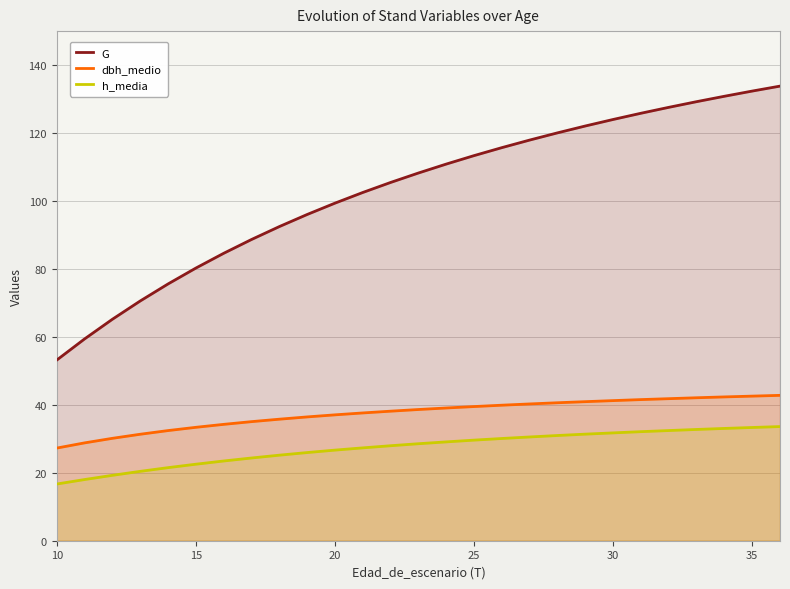

At how many categories does at least one series exceed 37?

27